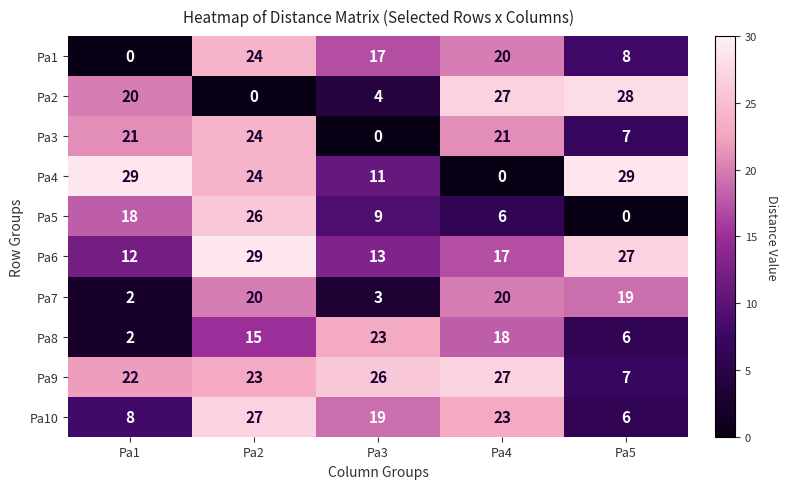

Rank the series at Pa3 from lowest to highest value.

Pa3, Pa7, Pa2, Pa5, Pa4, Pa6, Pa1, Pa10, Pa8, Pa9